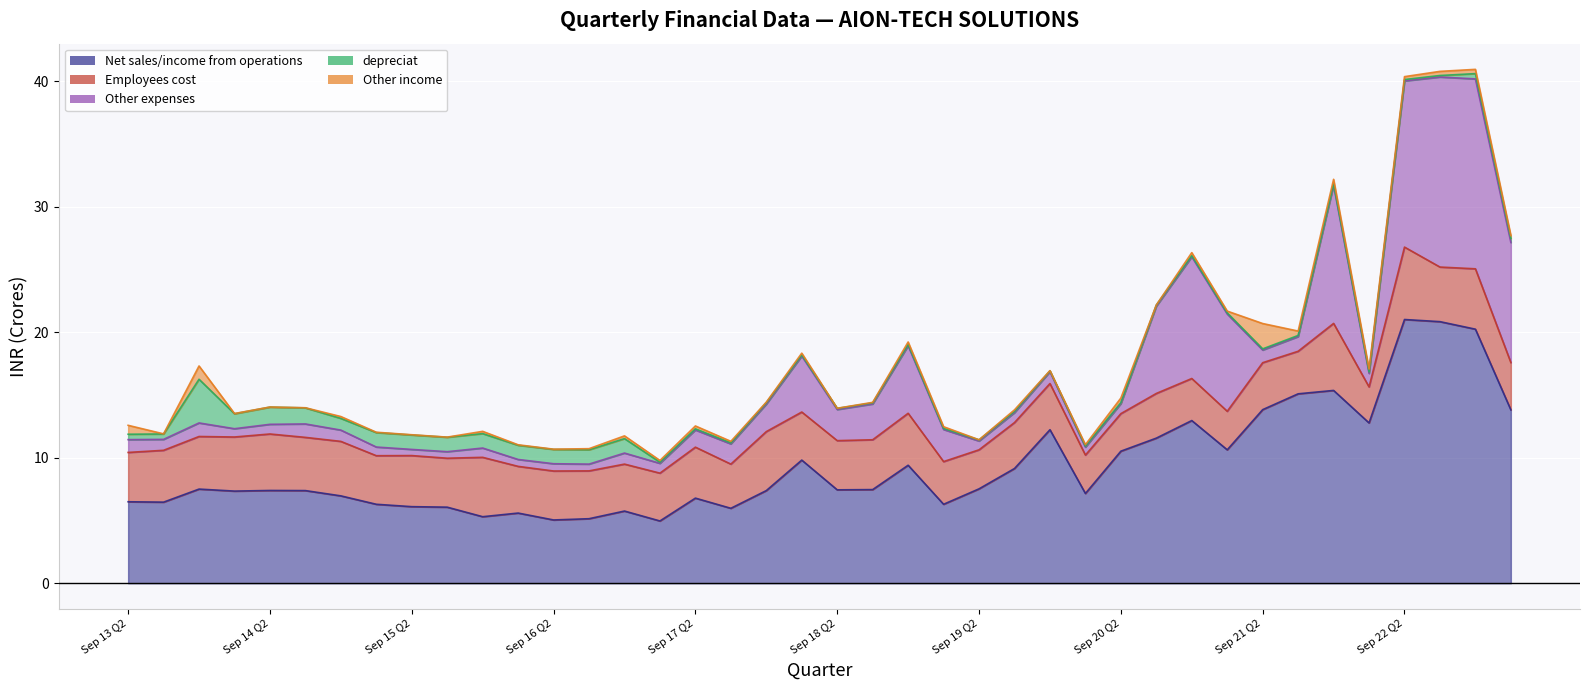

The value of Other income at Dec 19 Q3 is 0.1. True or false?

True